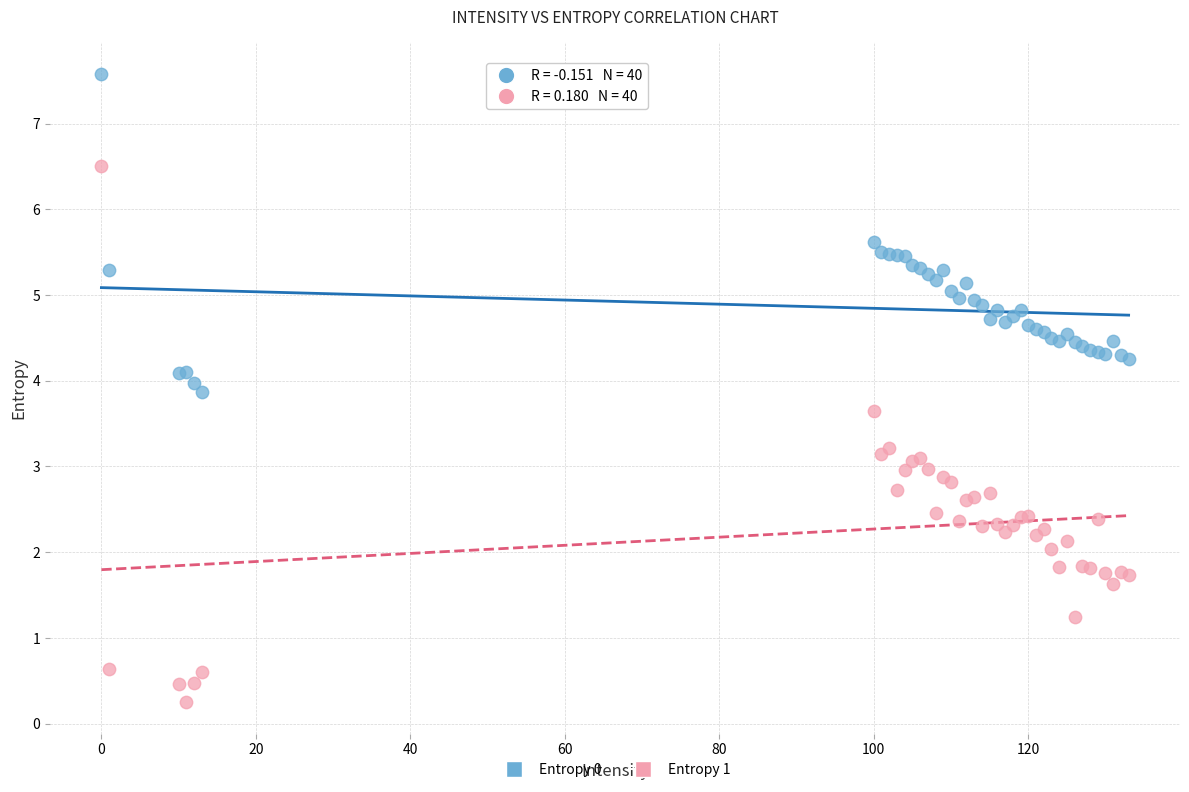

Which series contains the lowest Y value?

Entropy 1